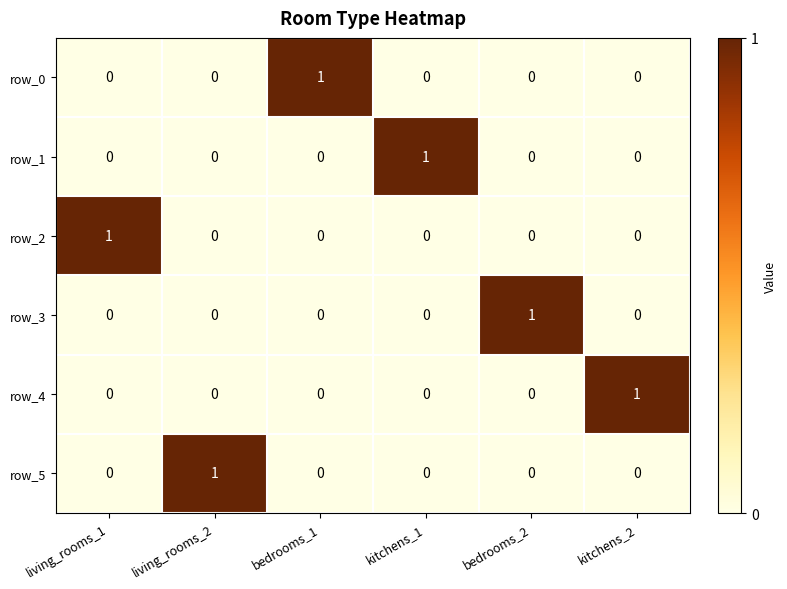

The row_0 series shows 0 at living_rooms_2. True or false?

True